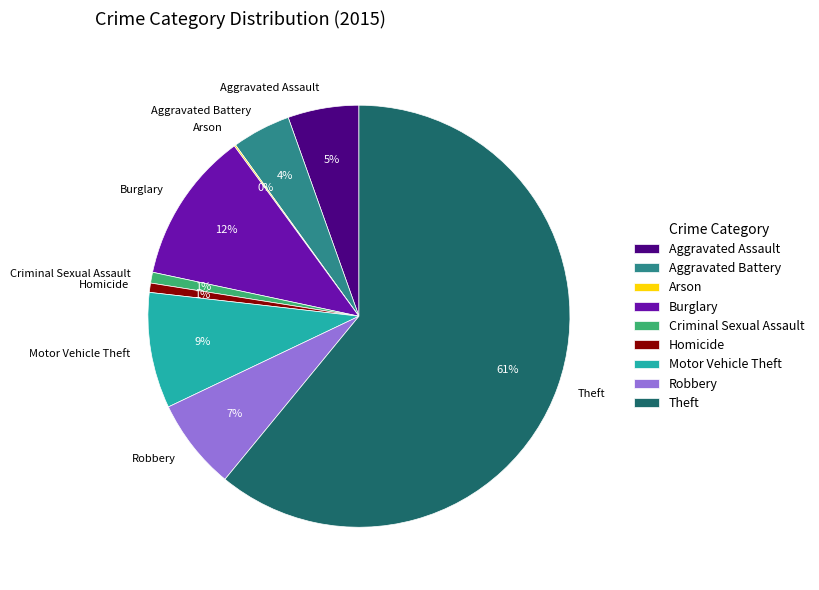

Combined, do Burglary and Theft account for over 50%?

Yes